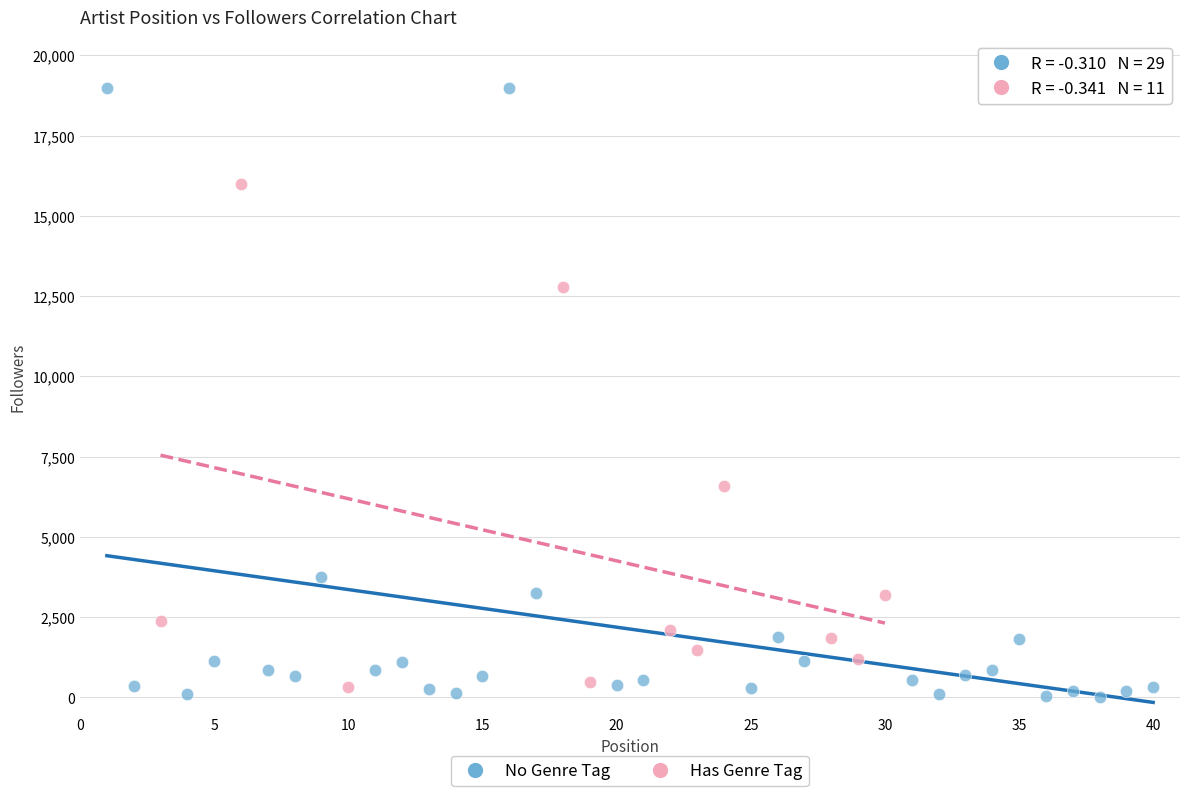

Which series reaches the maximum Y coordinate?

No Genre Tag